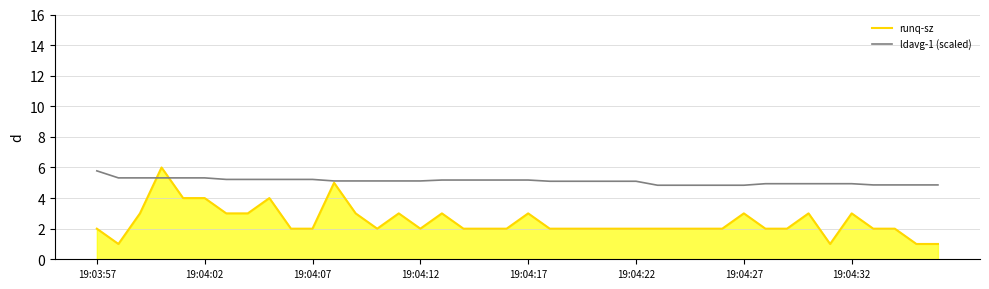

List the series in order of their peak value, lowest first.

ldavg-1 (scaled), runq-sz